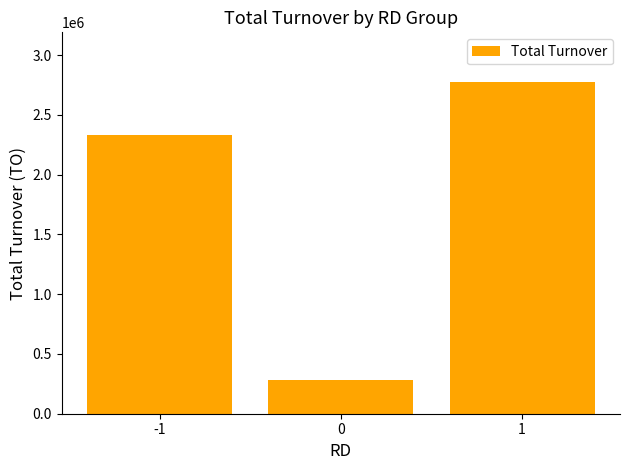

Rank the categories by value from lowest to highest.

0, -1, 1